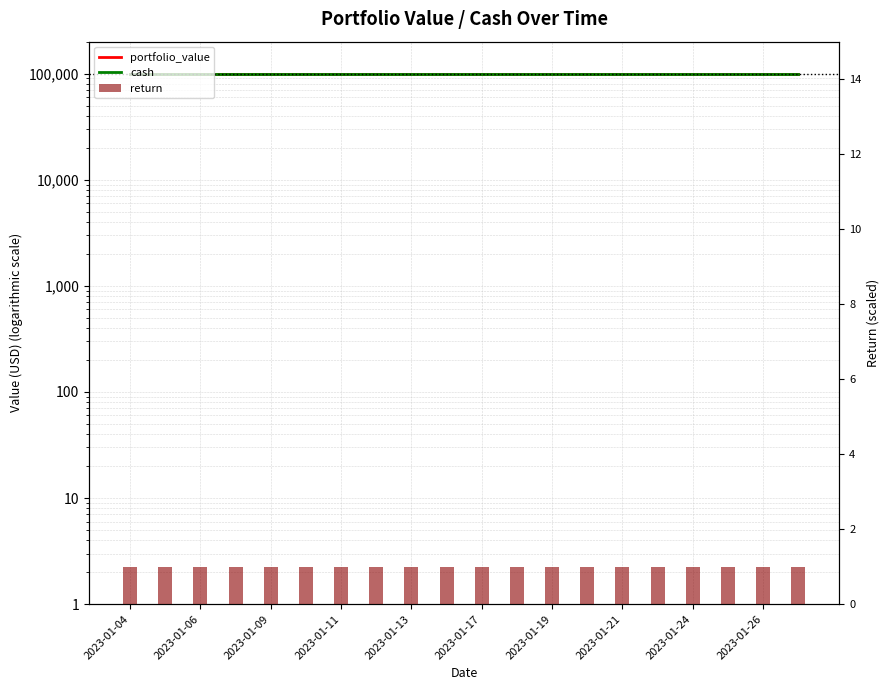

Which category has the highest value in the return series?

2023-01-04